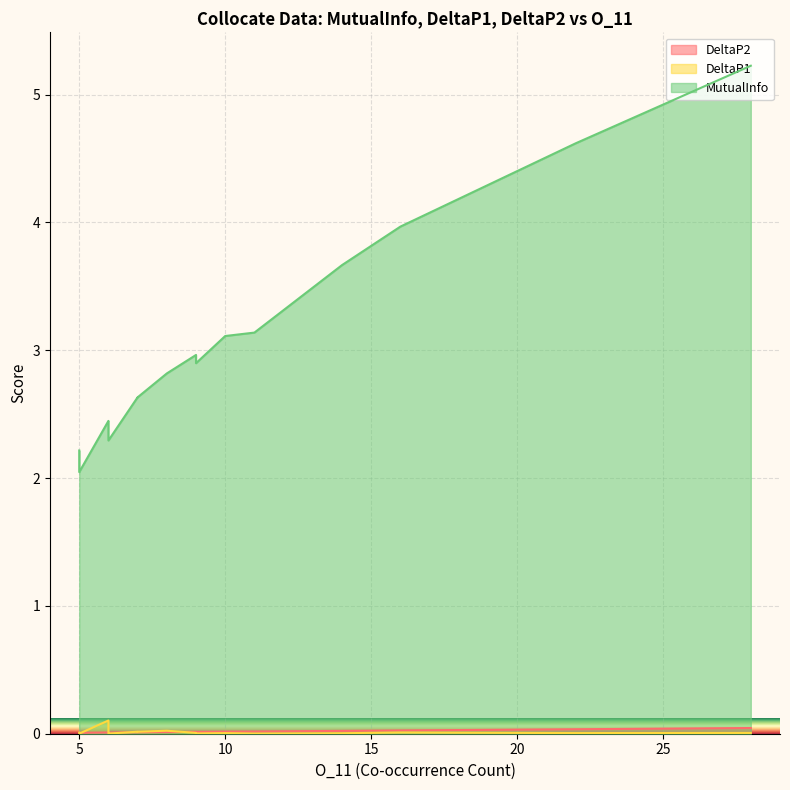

How many lines are shown in the chart?

3